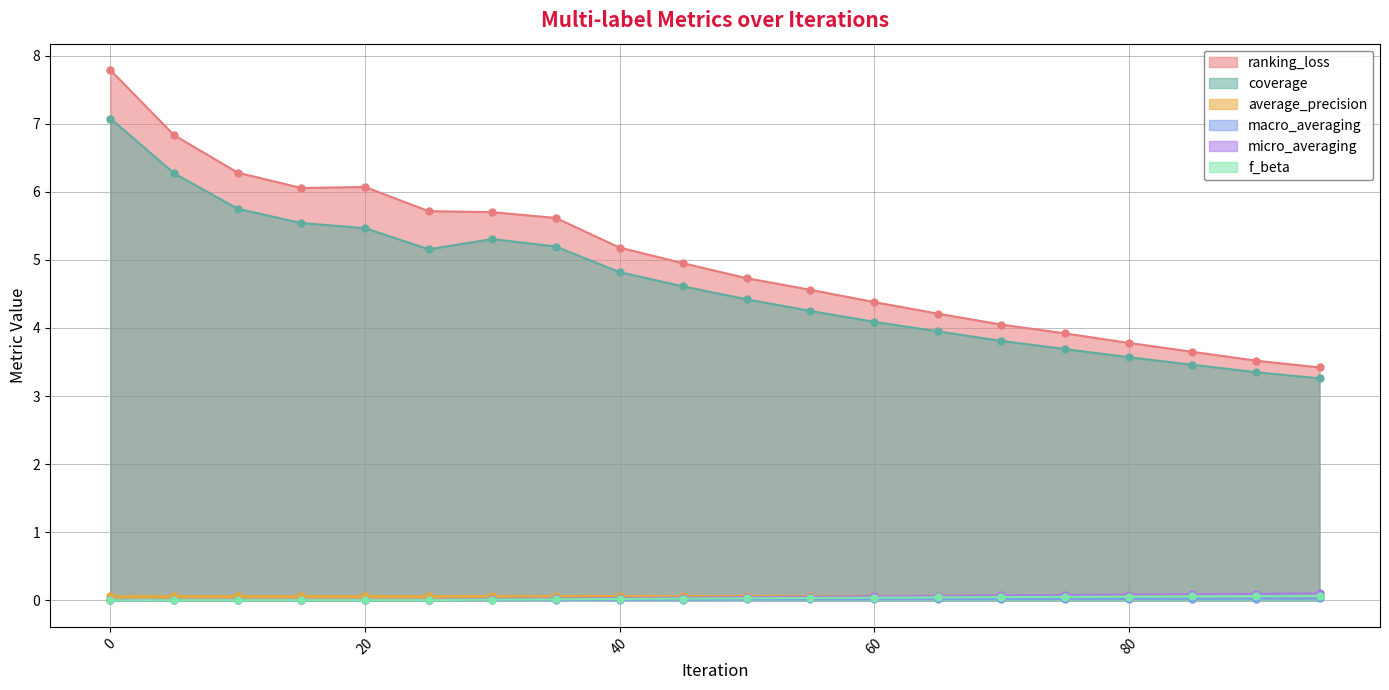

What is the difference between the second highest and minimum values in the micro_averaging series?

0.1